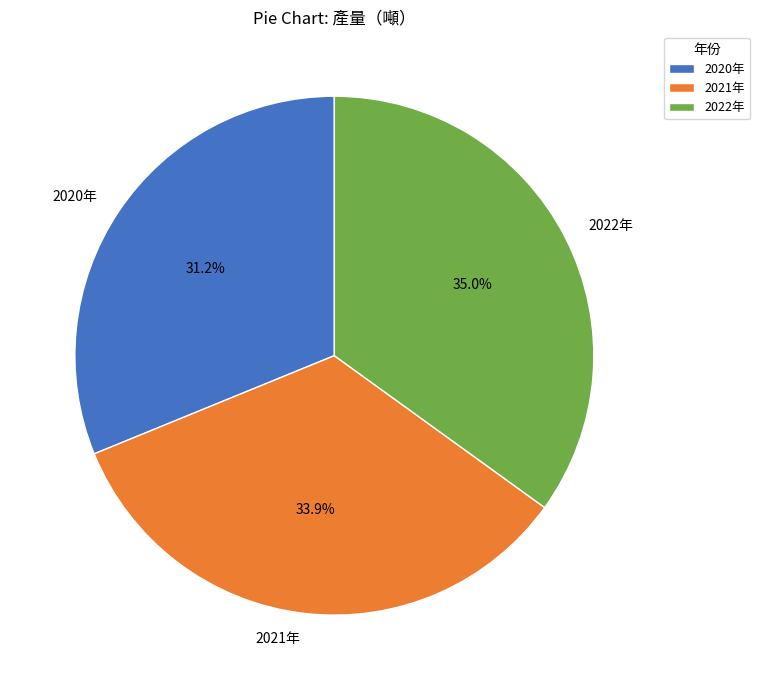

Which slice is the smallest?

2020年